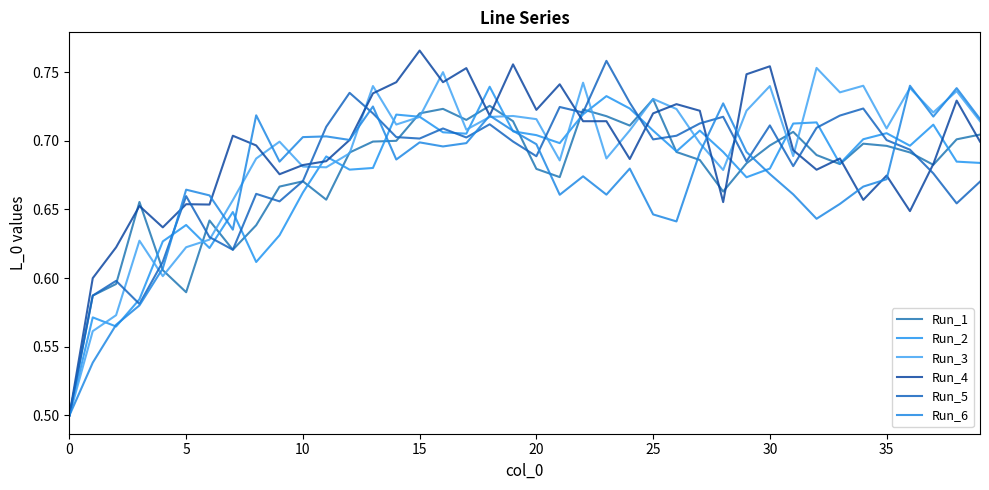

How many lines are shown in the chart?

6